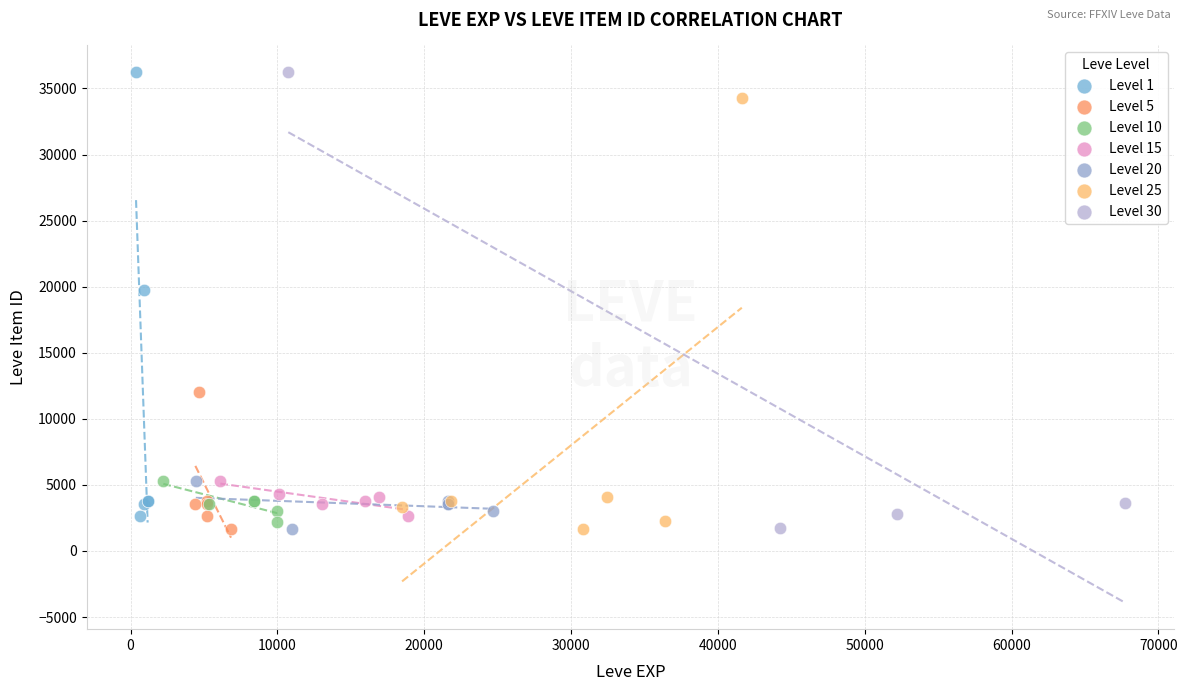

What are all the series names shown in the legend?

Level 1, Level 5, Level 10, Level 15, Level 20, Level 25, Level 30